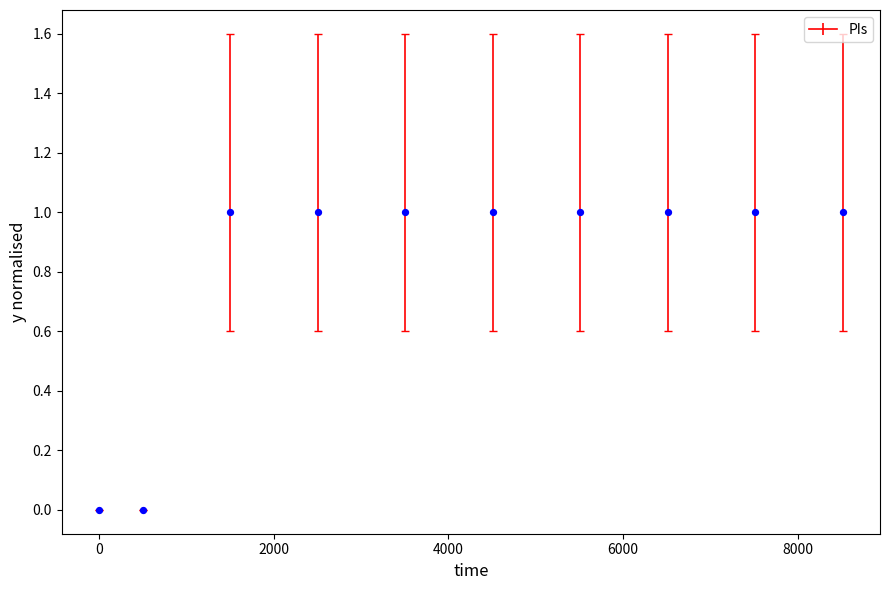

What is the average X value?

4058